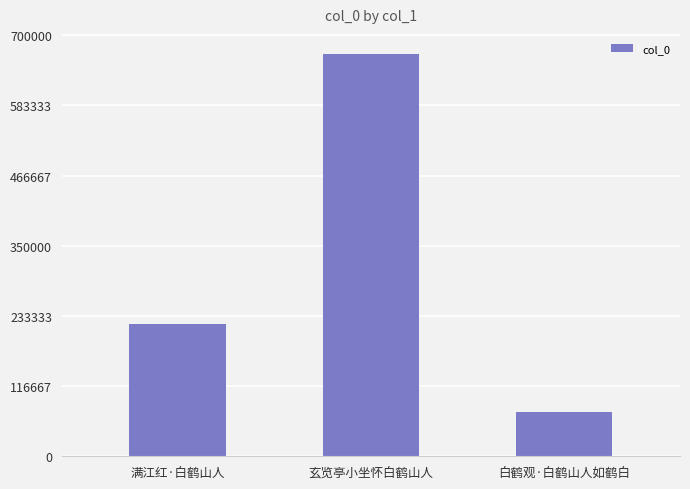

What is the label of the 1st bar from the left?

满江红·白鹤山人